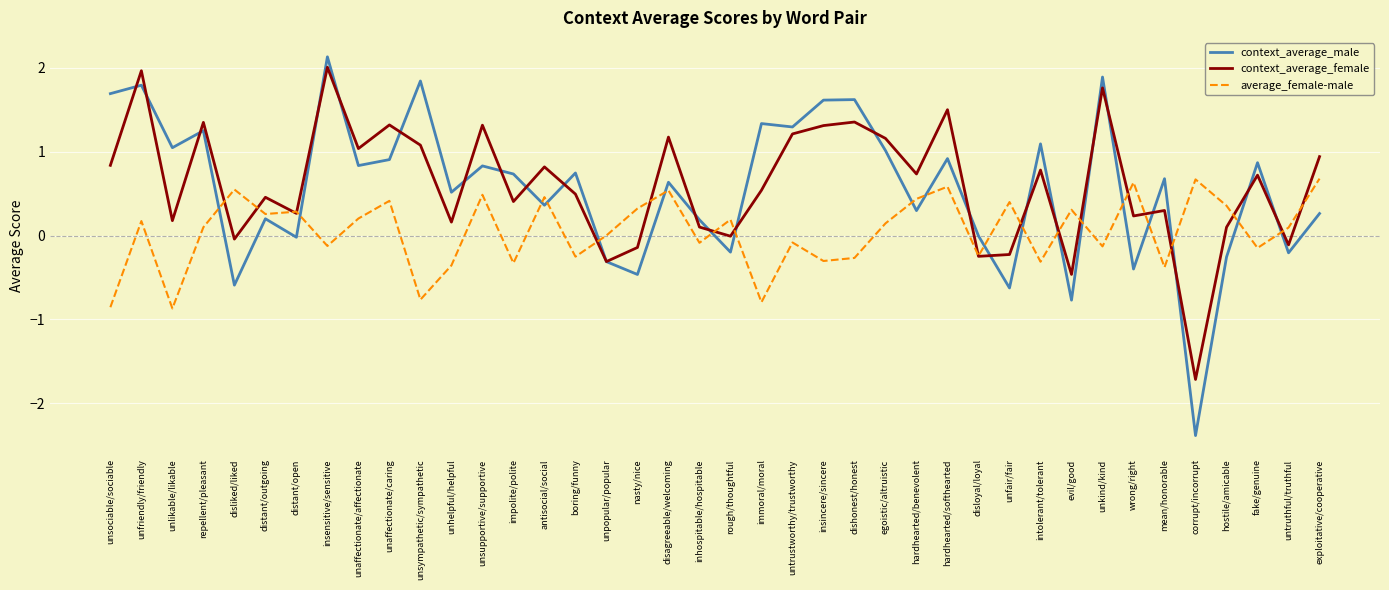

The value of context_average_female at impolite/polite is 0.4. True or false?

True